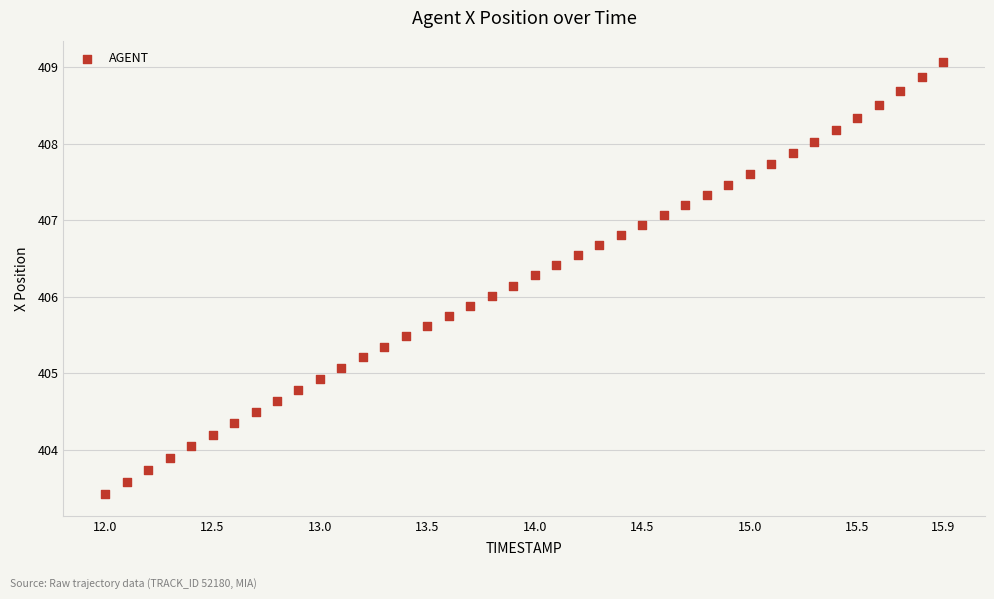

What is the range of Y values (max minus min)?

5.6